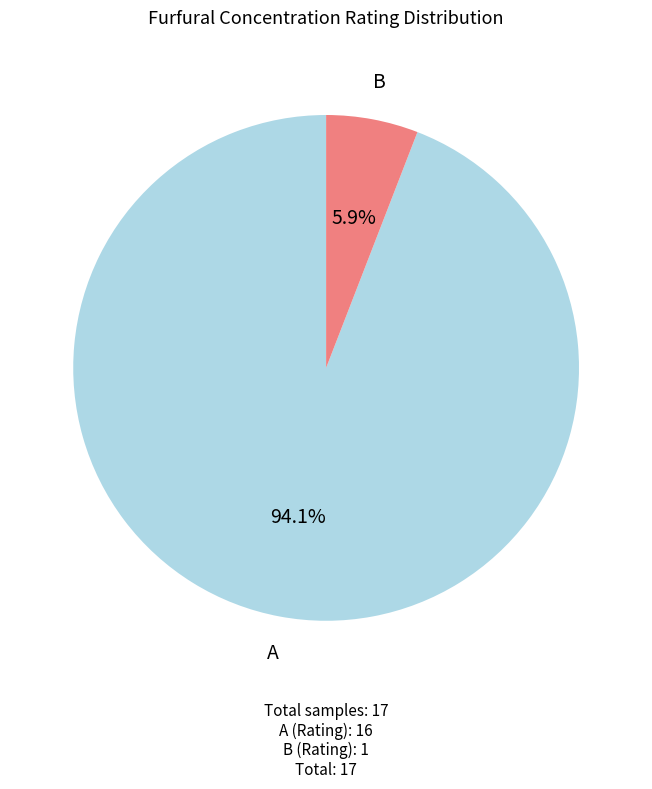

How many segments does this pie chart have?

2